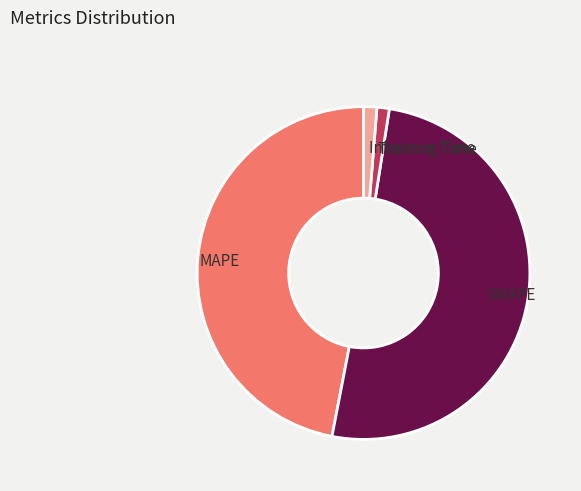

Is the sum of Inference Time and MAPE greater than half?

No